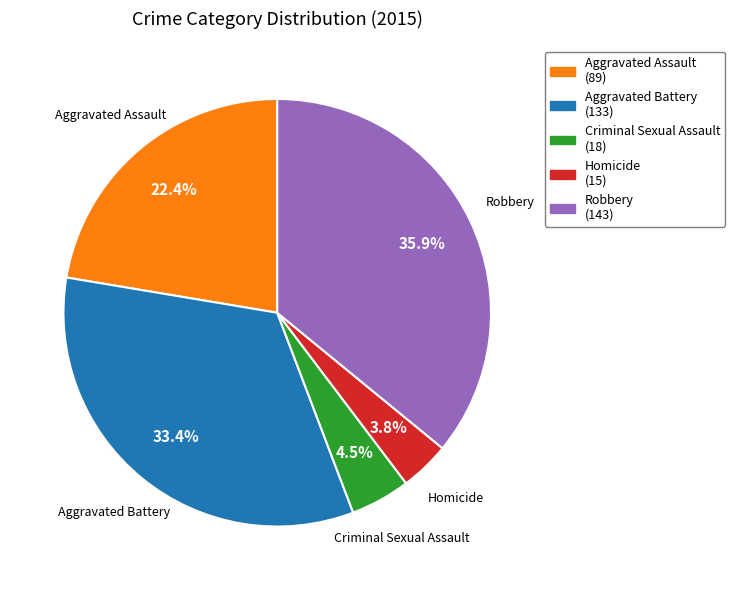

Which slice is the smallest?

Homicide